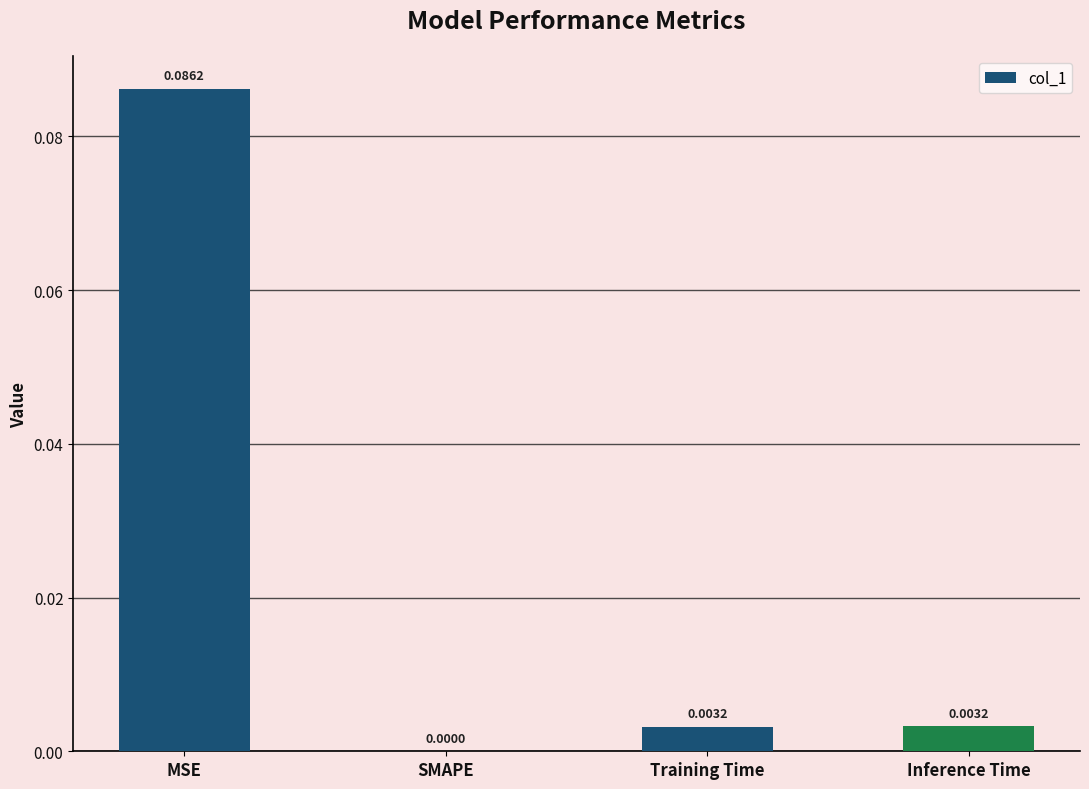

Is it true that the value at SMAPE is 0.1?

False